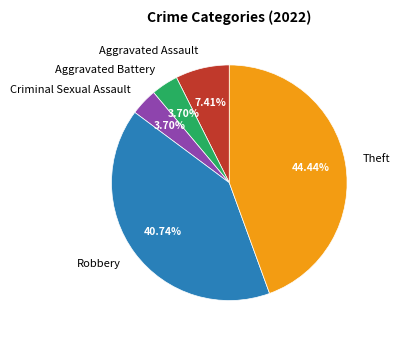

Does any single category account for the majority?

No